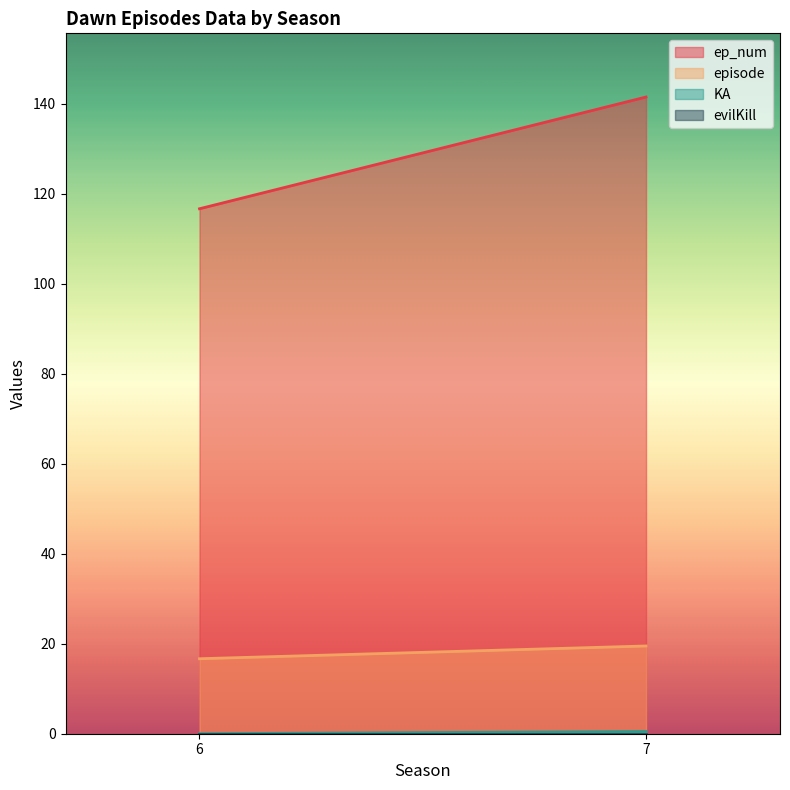

What is the spread (max minus min) of values at 7?

141.5